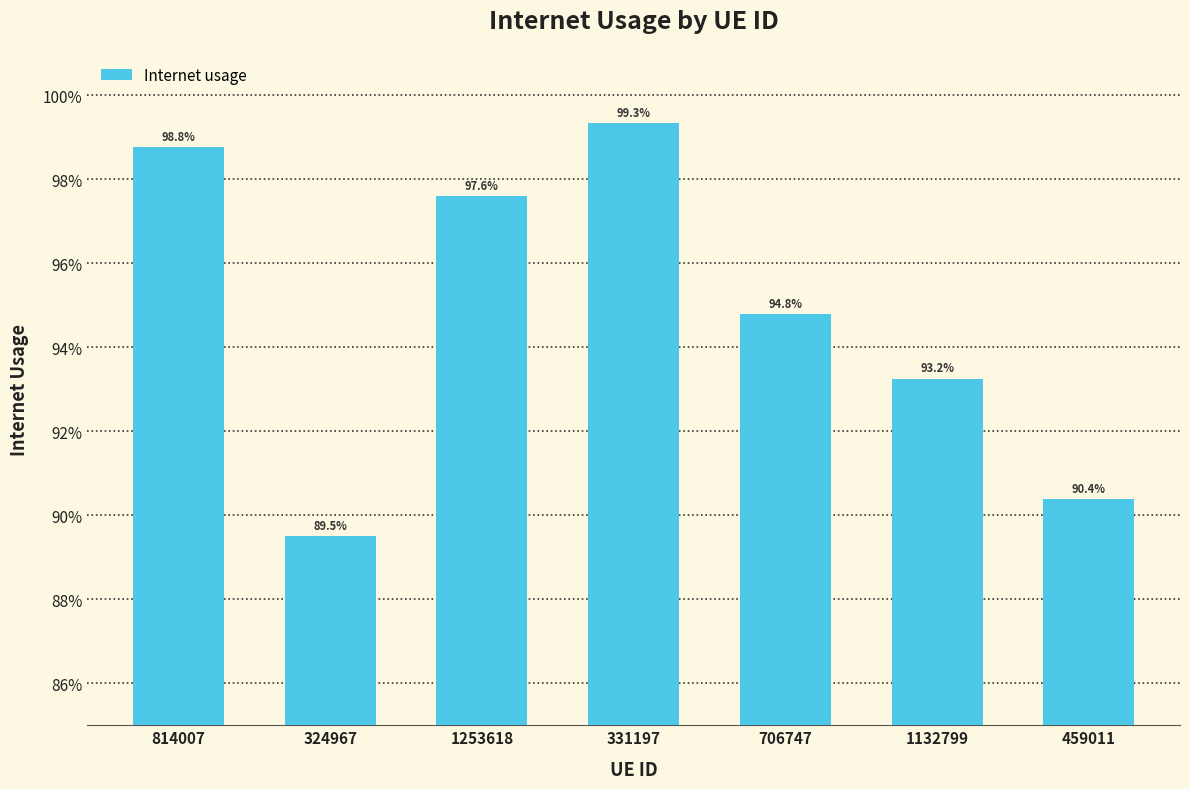

At which label is the value closest to 0?

324967